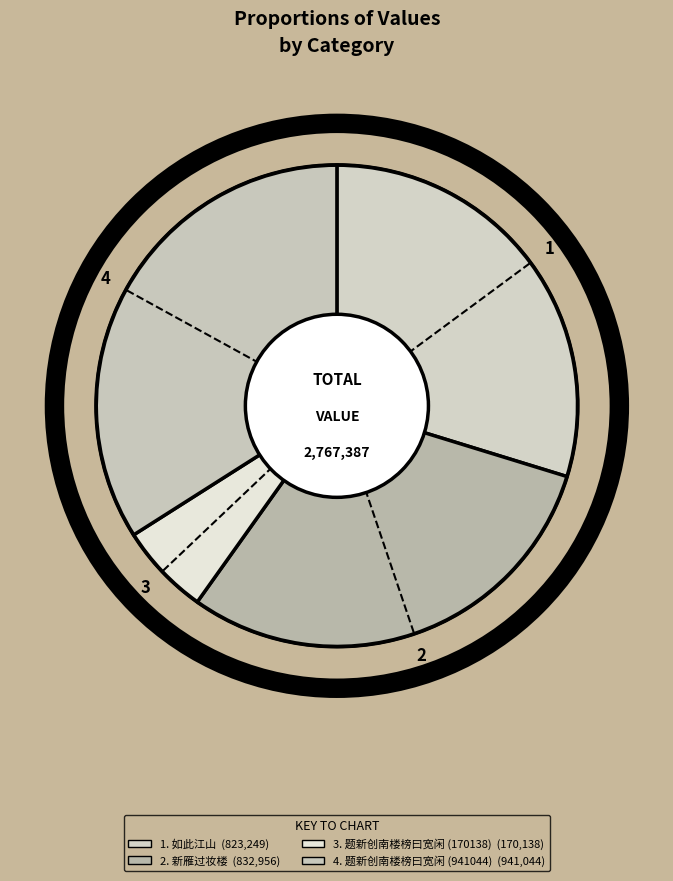

How many segments does this pie chart have?

4